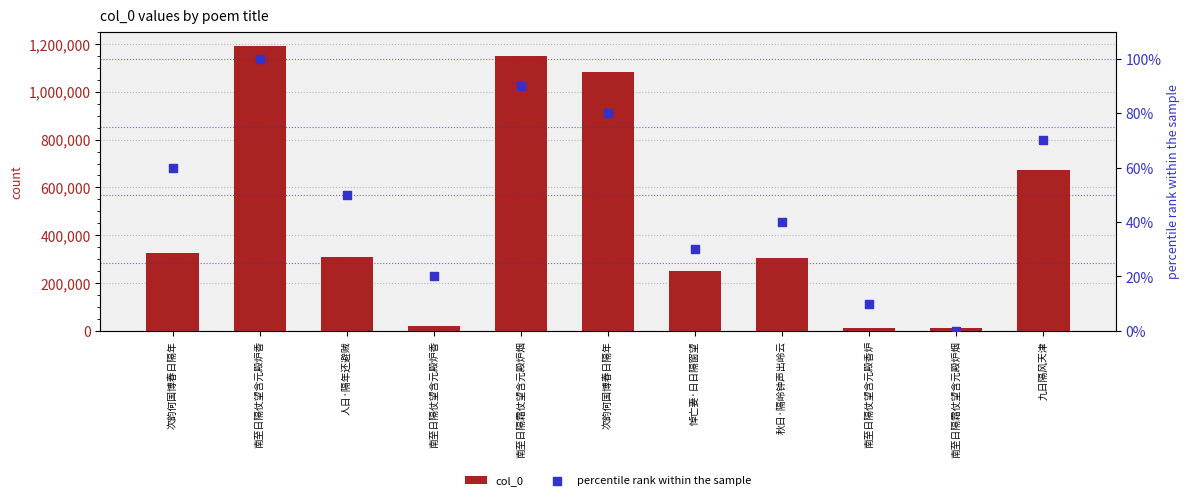

What are all the series names shown in the legend?

col_0, percentile rank within the sample